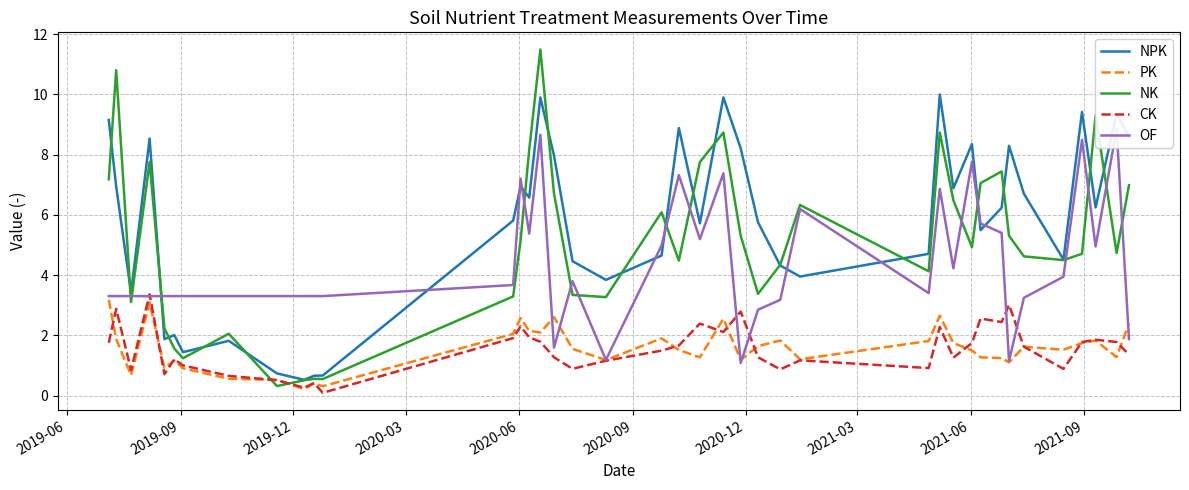

What is the minimum value shown in the chart?

0.1